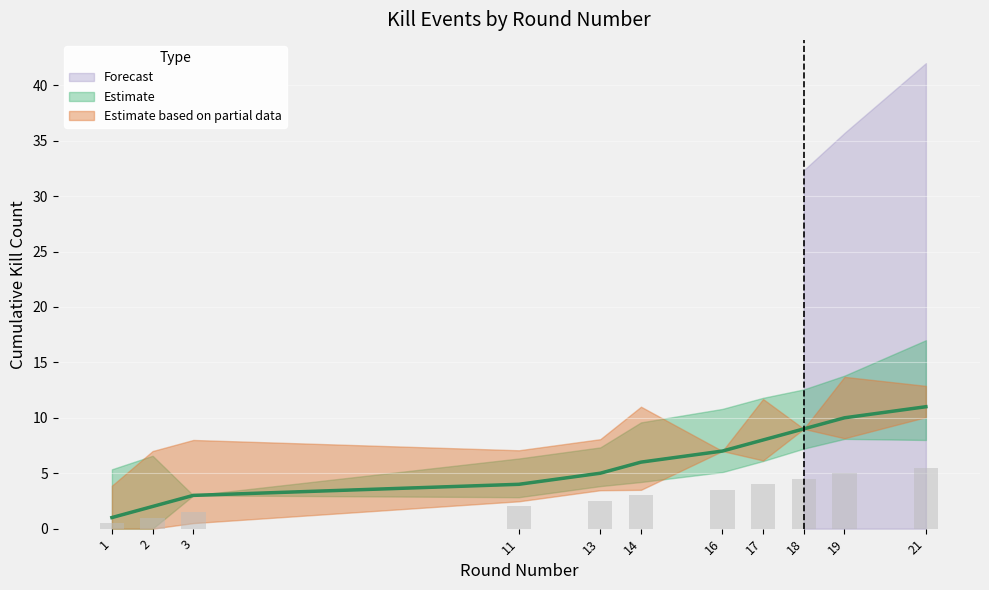

At which label is Cumulative Victims closest to 6?

14